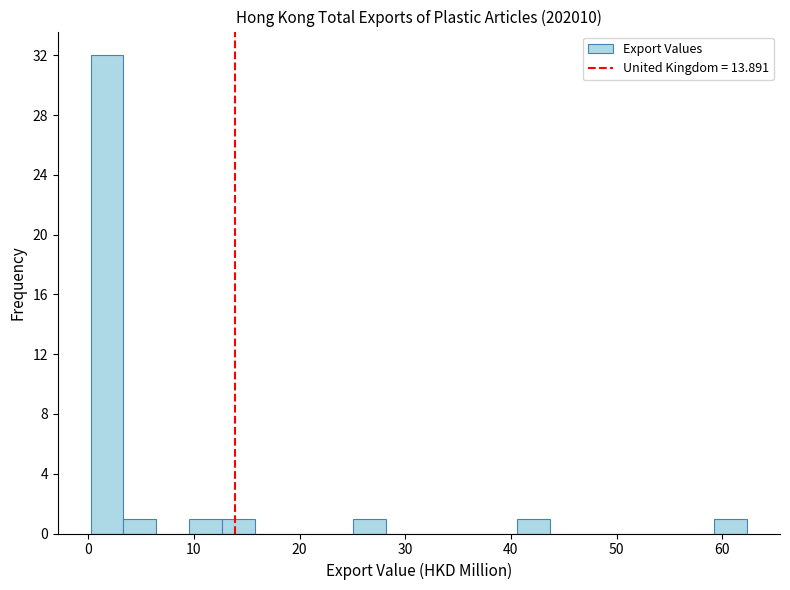

Around what value on the x-axis is the tallest bar? Give the approximate position of its centre, as read against the axis.

2